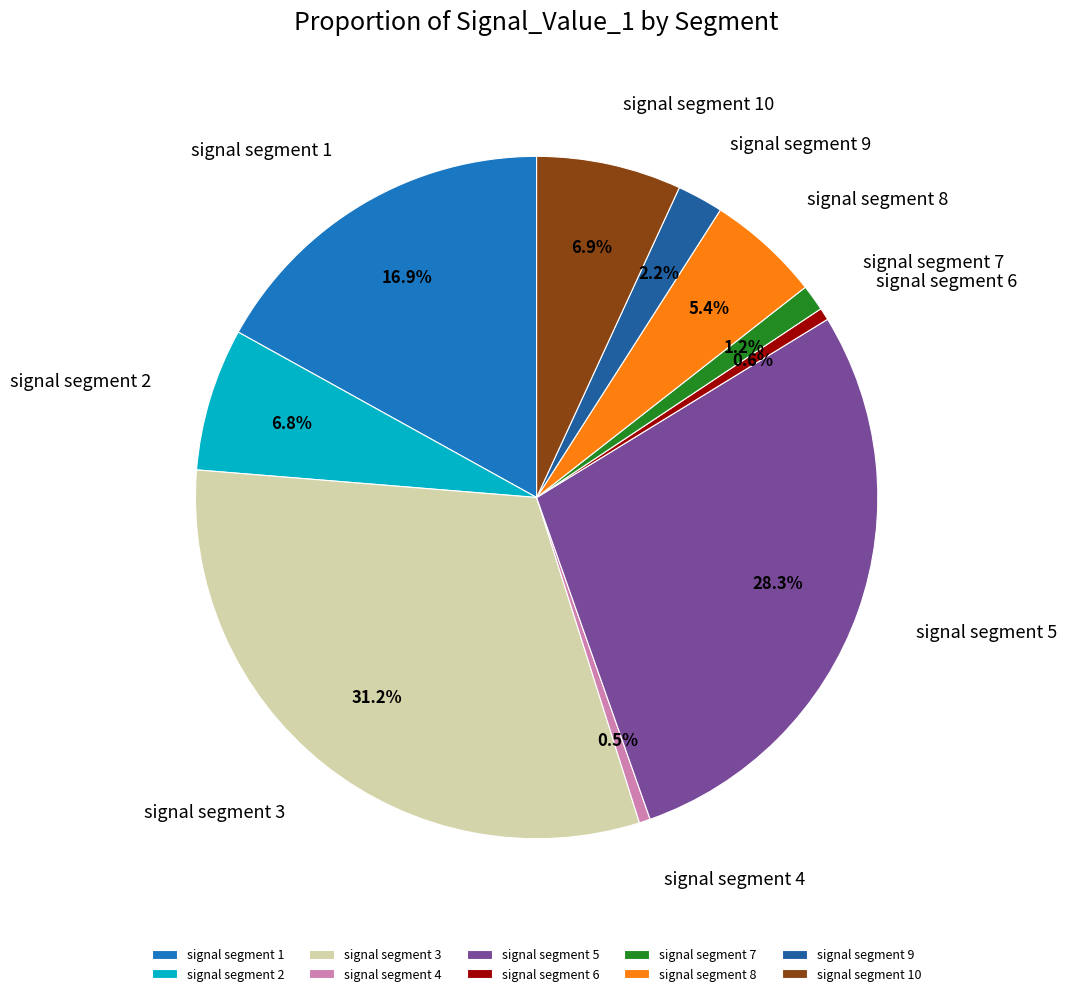

The signal segment 8 slice represents 5% of the pie. True or false?

True